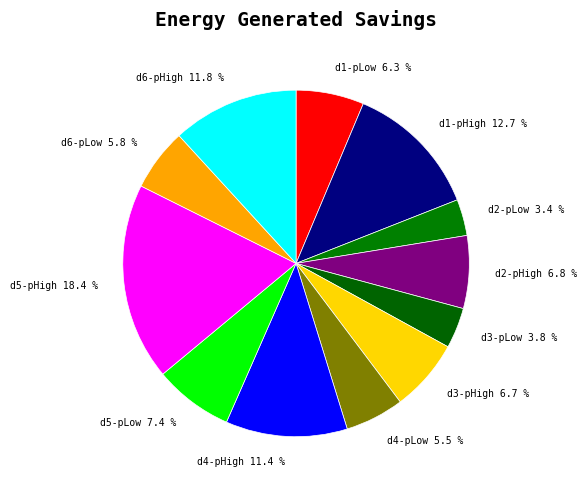

What is the largest slice in the pie chart?

d5-pHigh